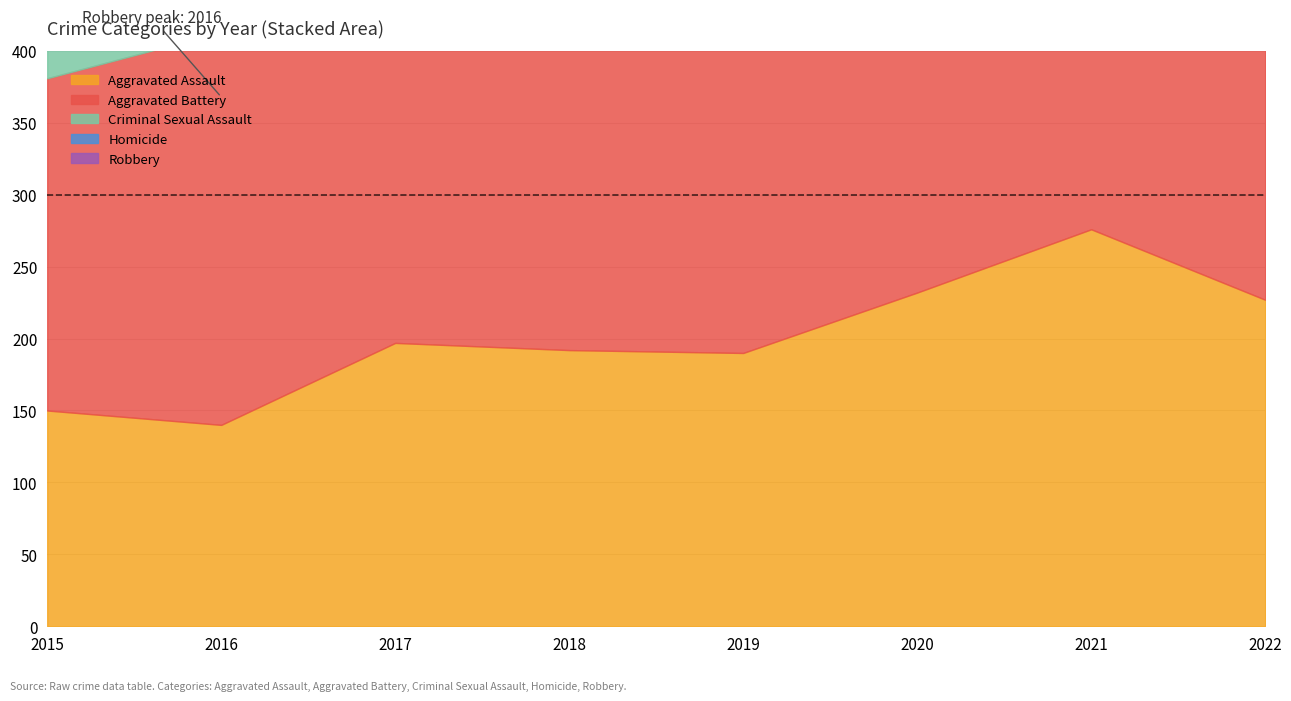

What is the value of the Aggravated Assault point at the 6th from the left?

232